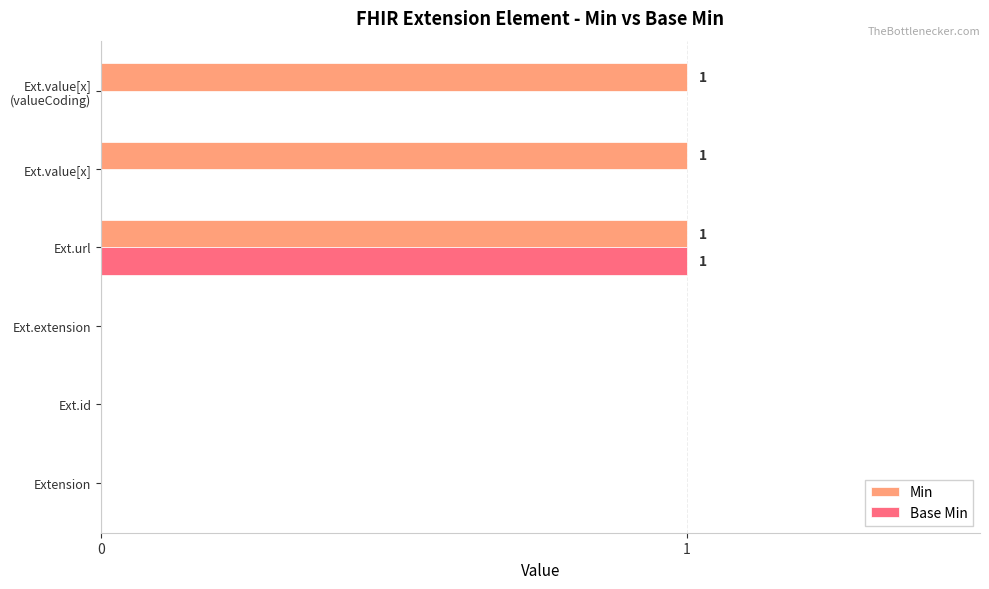

What is the sum of all Min values?

3